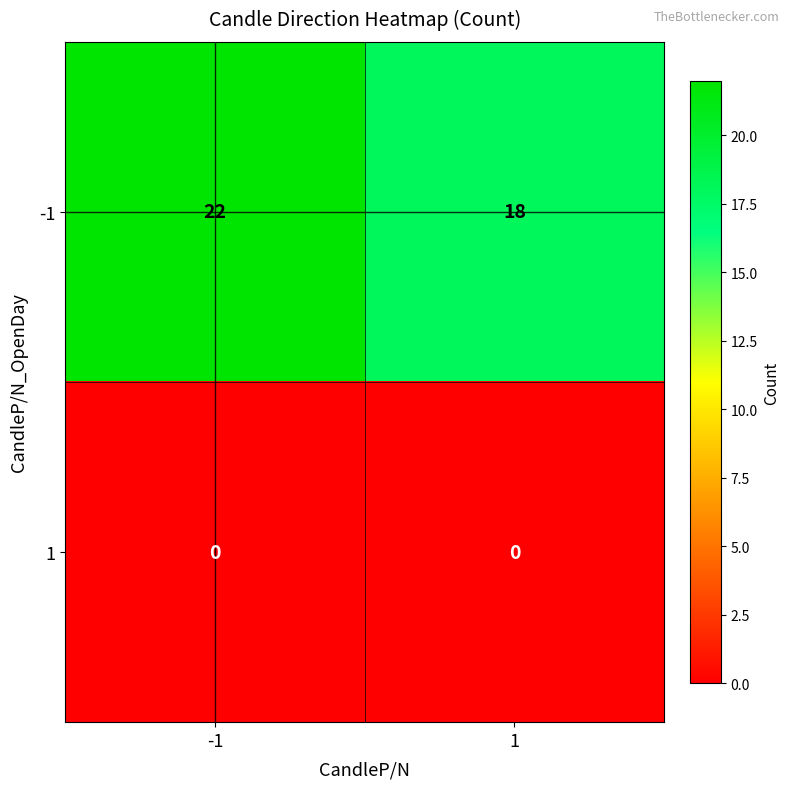

Reading left to right, extract all data points from this chart.

-1: 22	18
1: 0	0